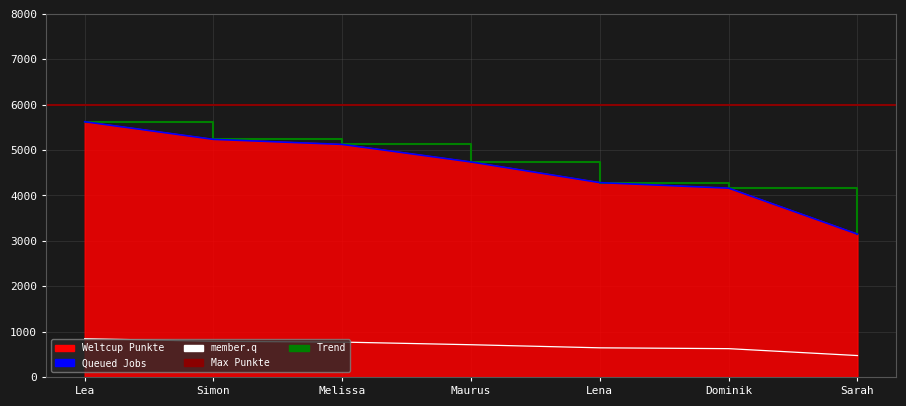

What is the difference between the second highest and minimum values?

2088